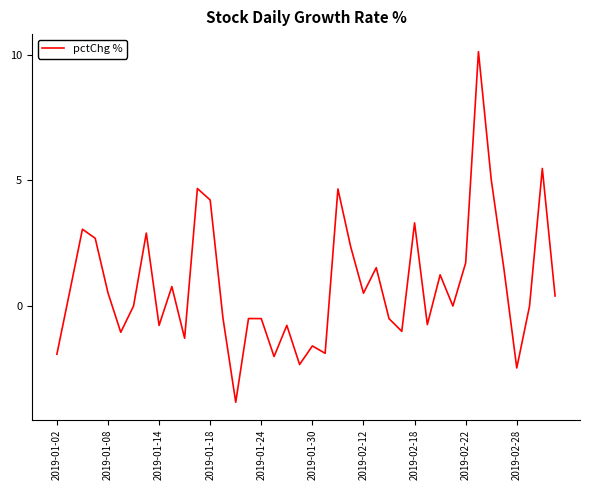

What is the difference between the maximum and minimum values?

13.9